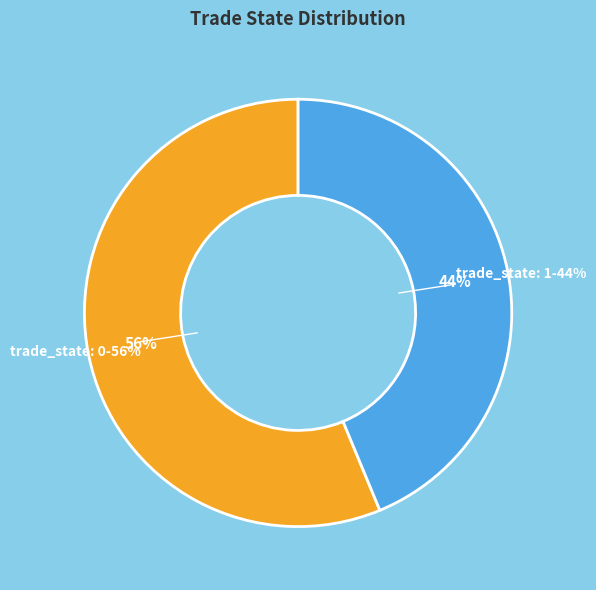

Is there a majority slice in this chart?

Yes